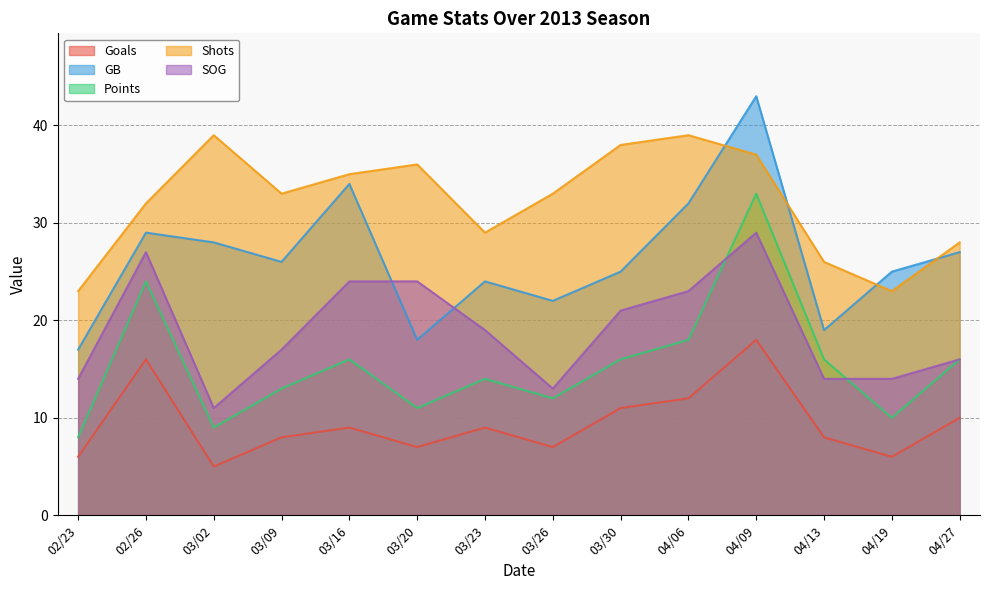

The Points series shows 16 at 03/30. True or false?

True